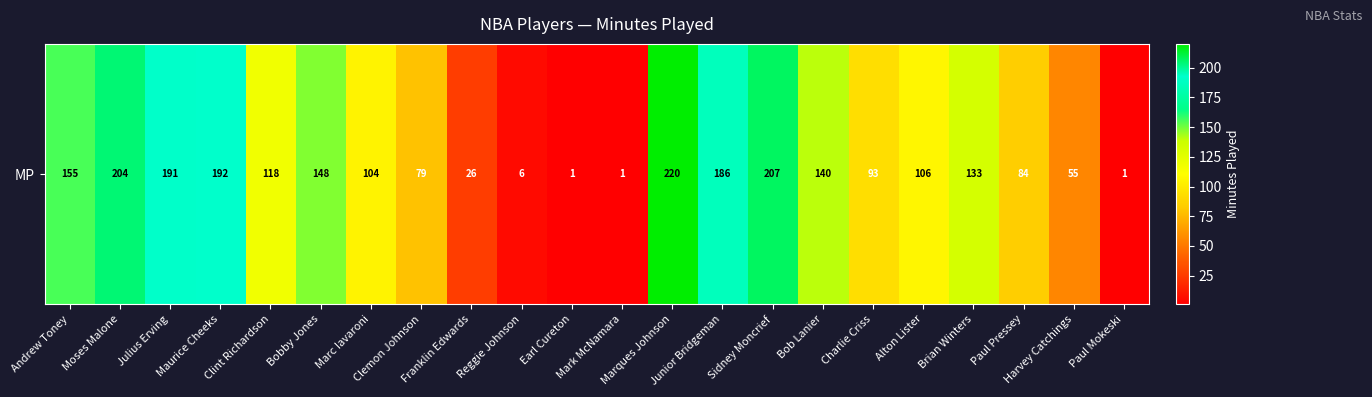

How many data points are less than 118?

11